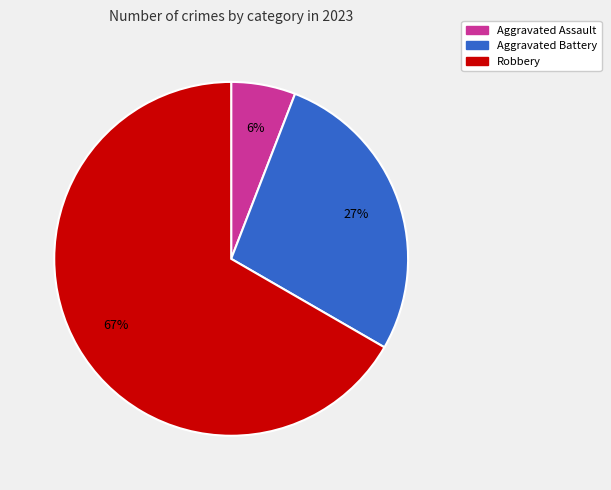

To the nearest percent, what is the difference between the largest and smallest slice percentages?

61%